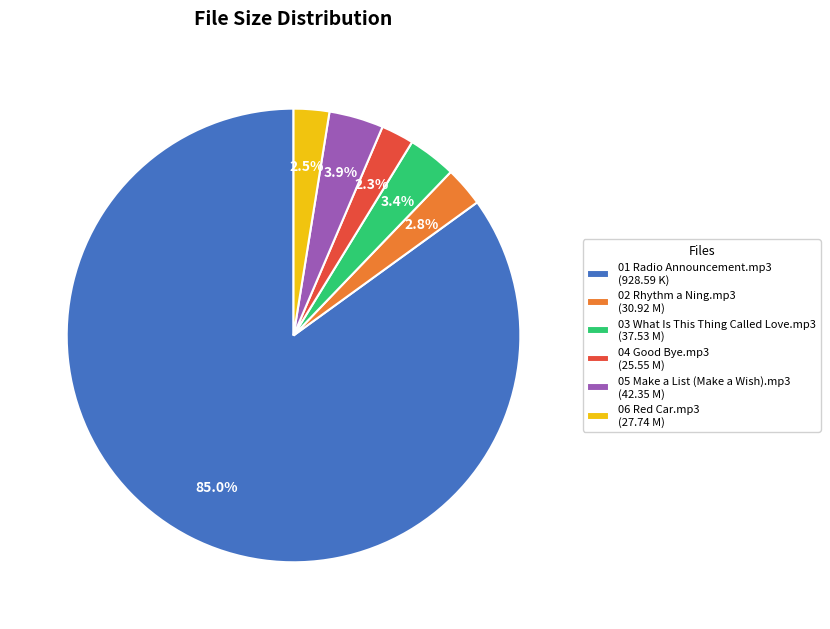

To the nearest percent, what is the average slice percentage?

17%